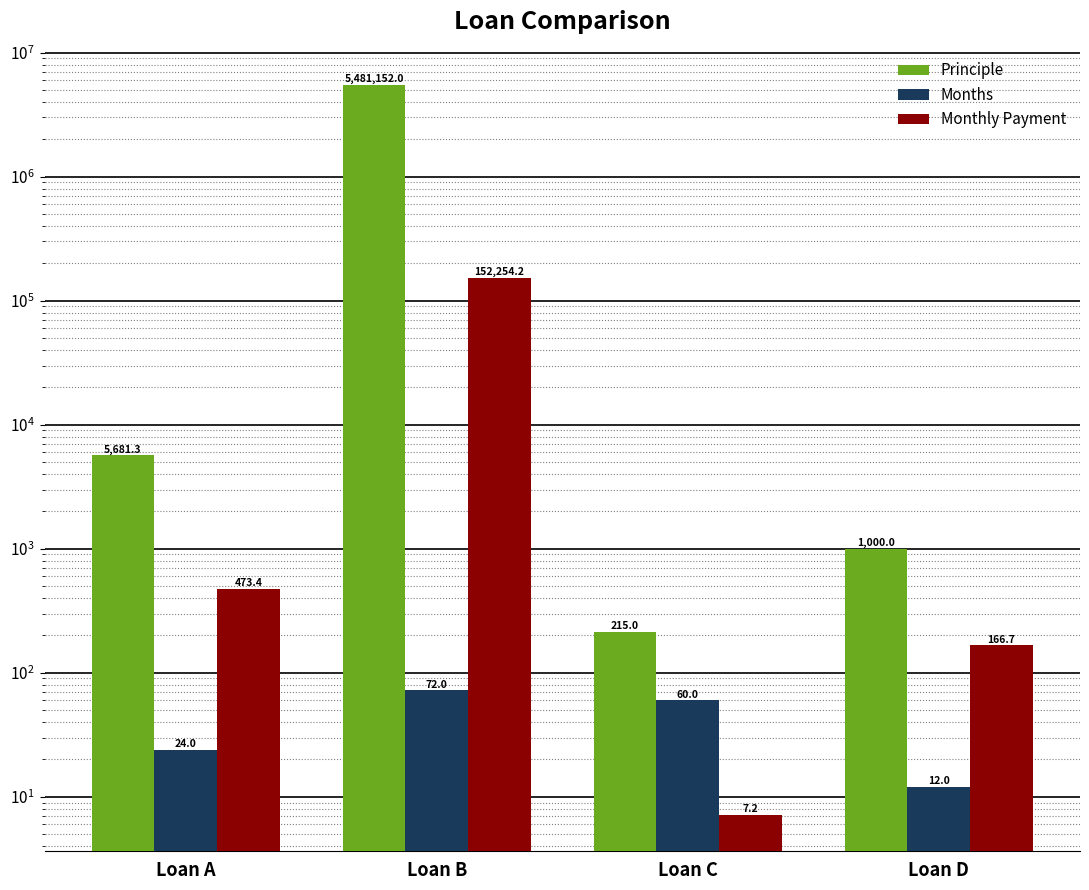

The Monthly Payment series shows 4.6 at Loan C. True or false?

False